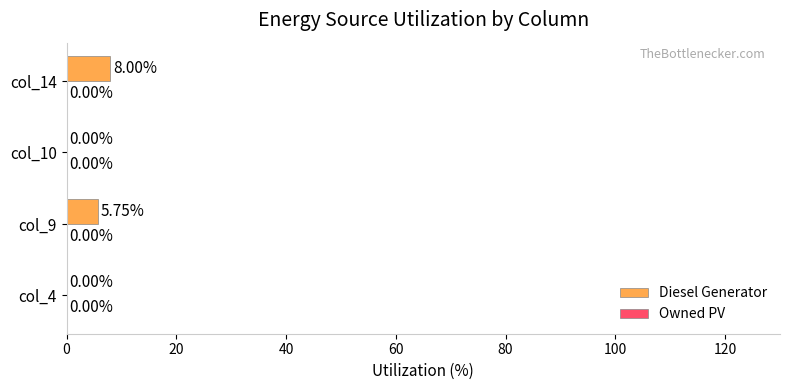

What is the ratio of the value at col_9 to the value at col_14?

0.7